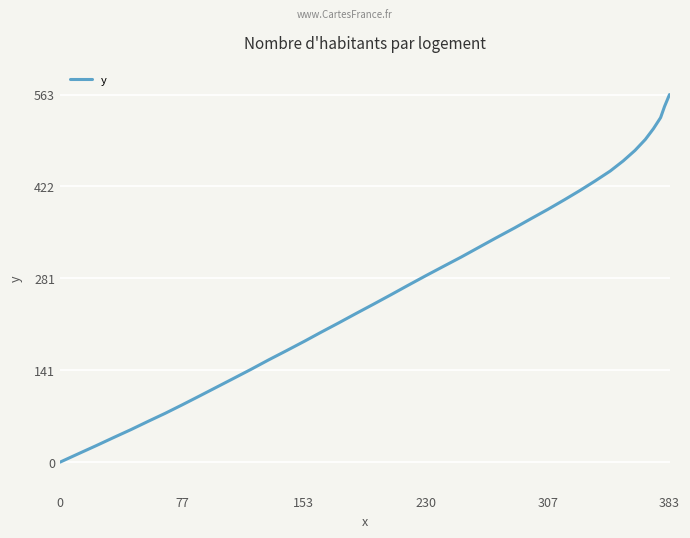

What is the difference between the maximum and minimum values?

562.7